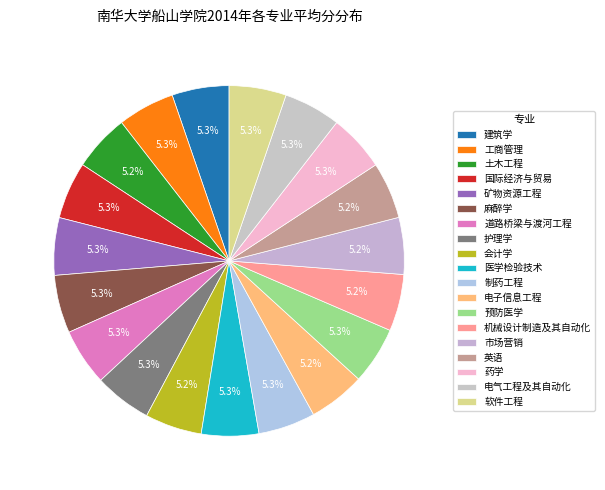

True or false: 电气工程及其自动化 accounts for 13% of the total.

False